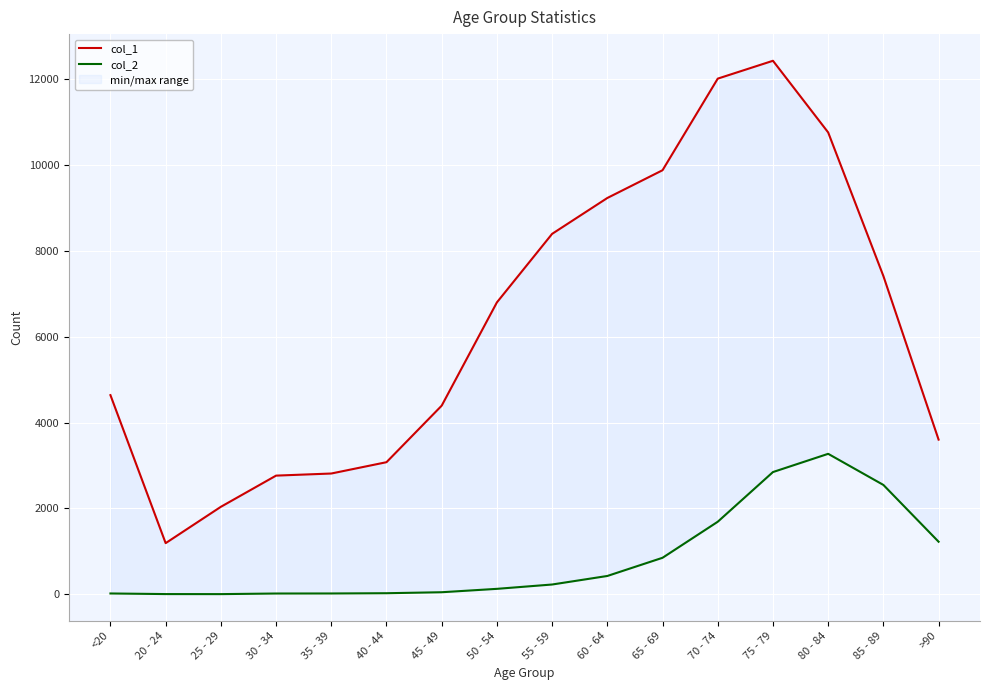

True or false: col_2 and col_1 cross at least once.

False